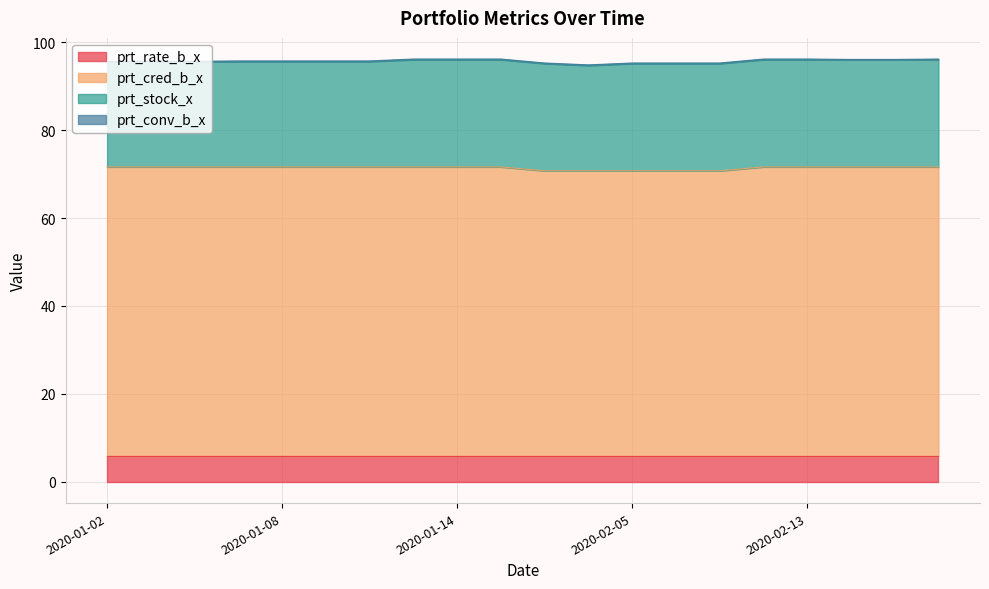

How many prt_conv_b_x values are between 0 and 1?

20